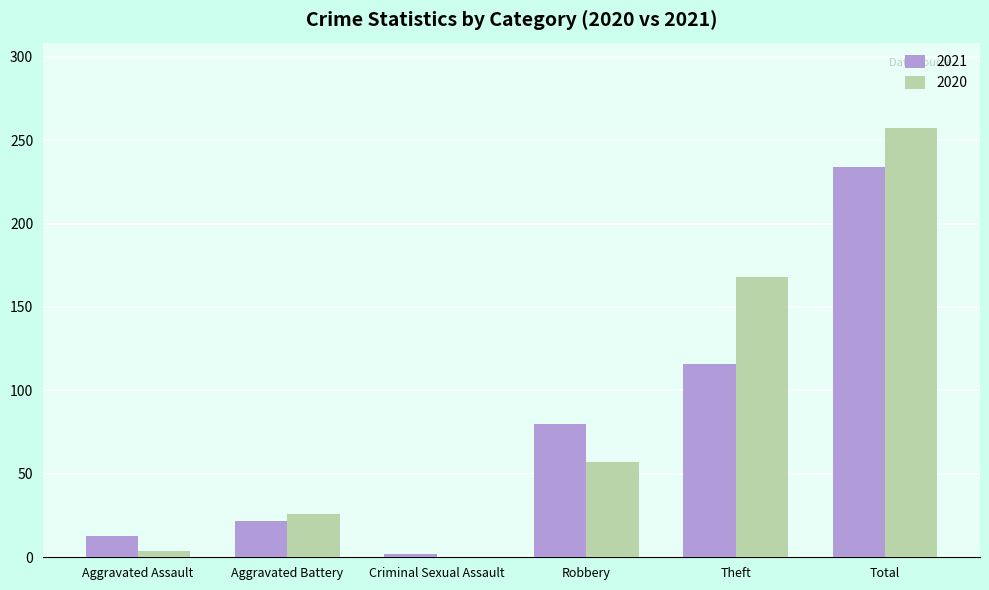

How many groups of bars are there?

6